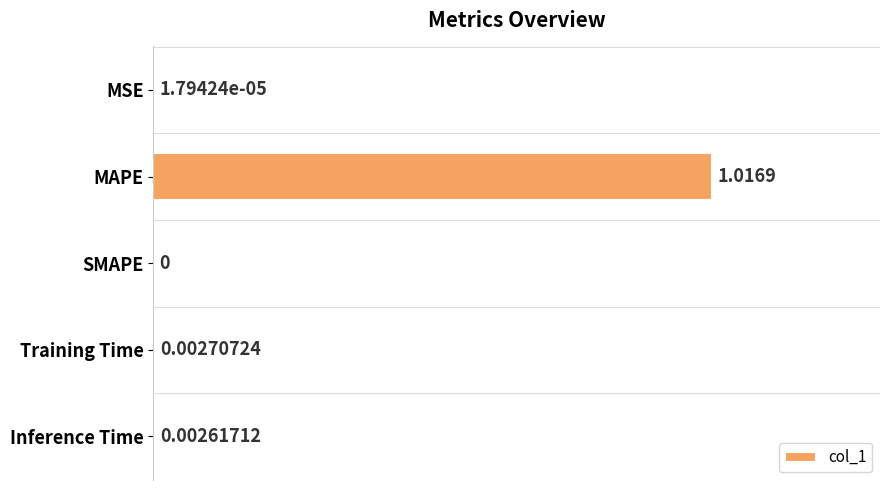

At which label is the value closest to 0?

SMAPE